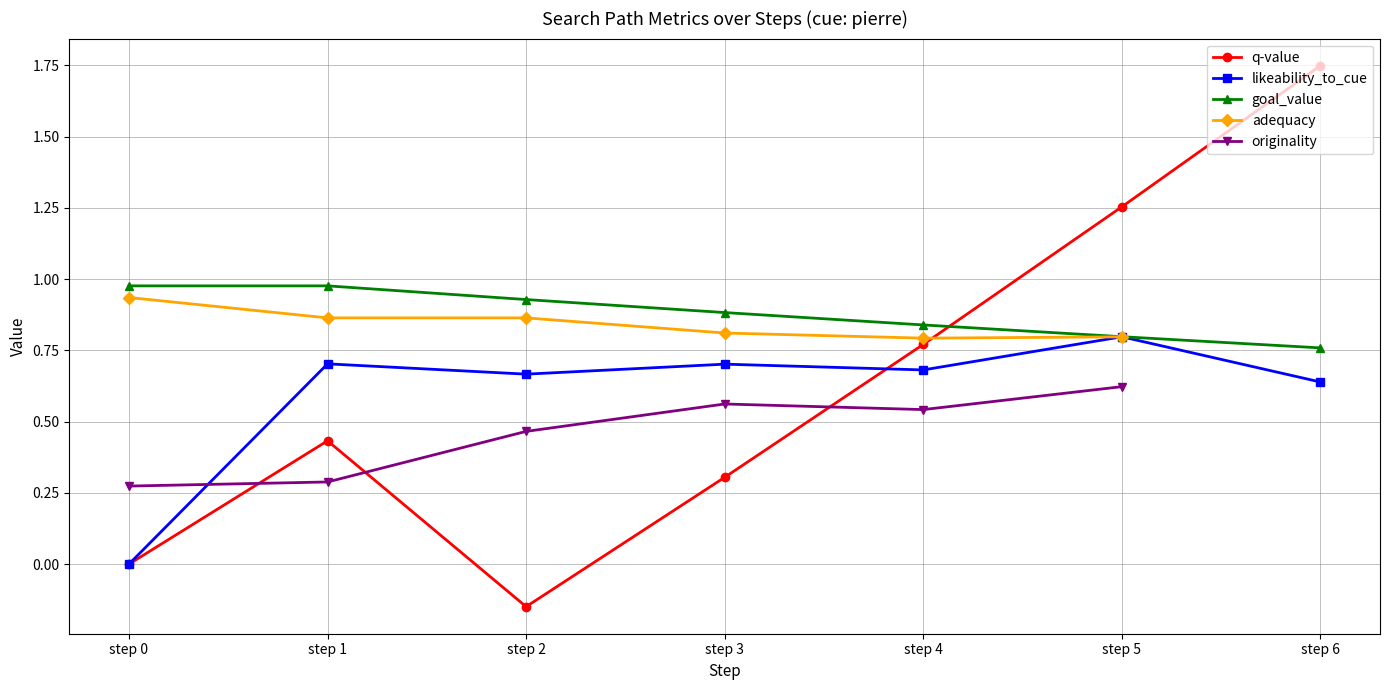

What is the difference between the second highest and second lowest values in the originality series?

0.3